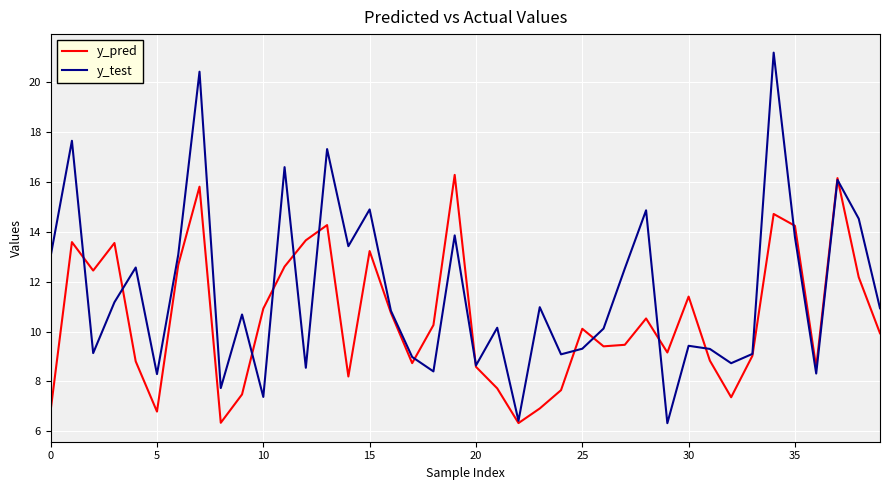

Which series has the widest spread of values?

y_test